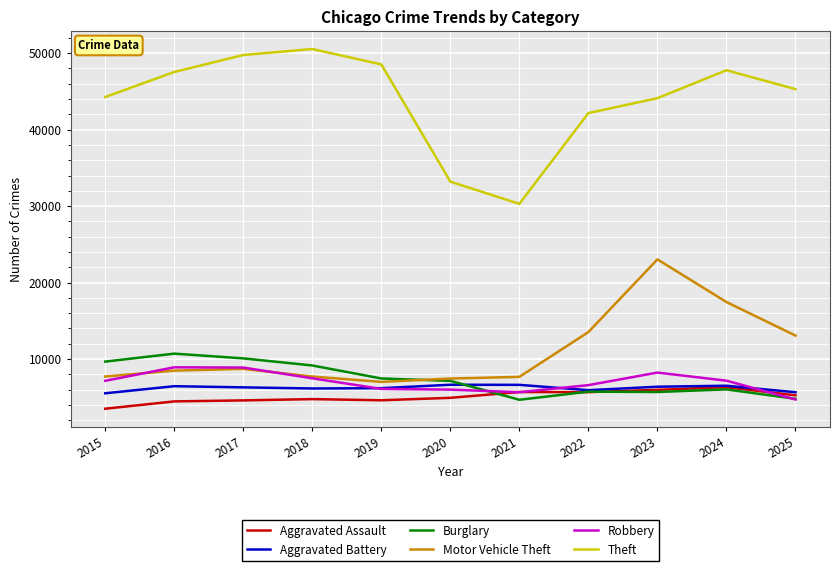

Is the value of Motor Vehicle Theft at 2017 greater than the value of Aggravated Assault at 2017?

Yes